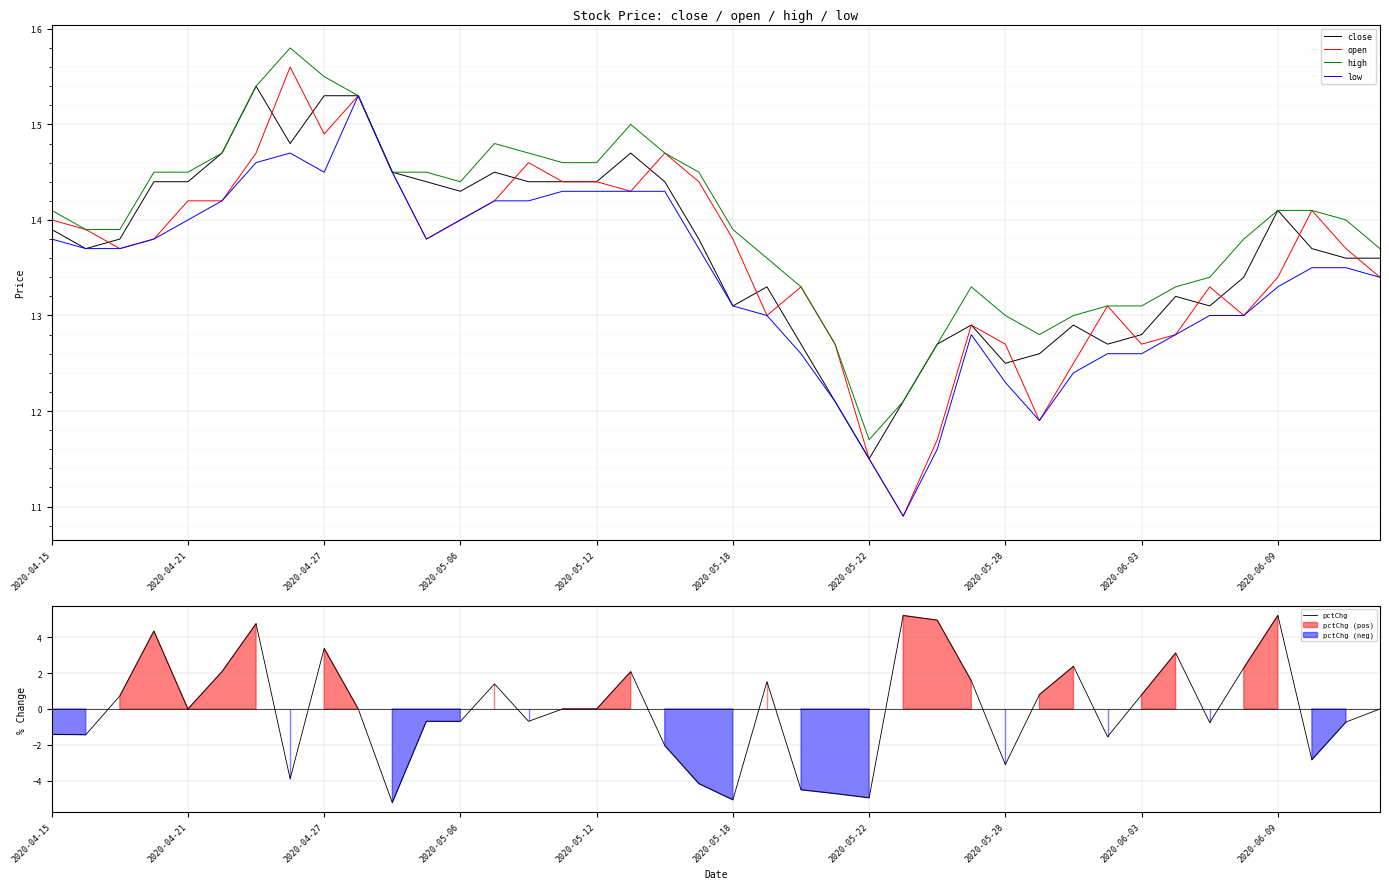

Which series changed the most between 26 and 27?

pctChg